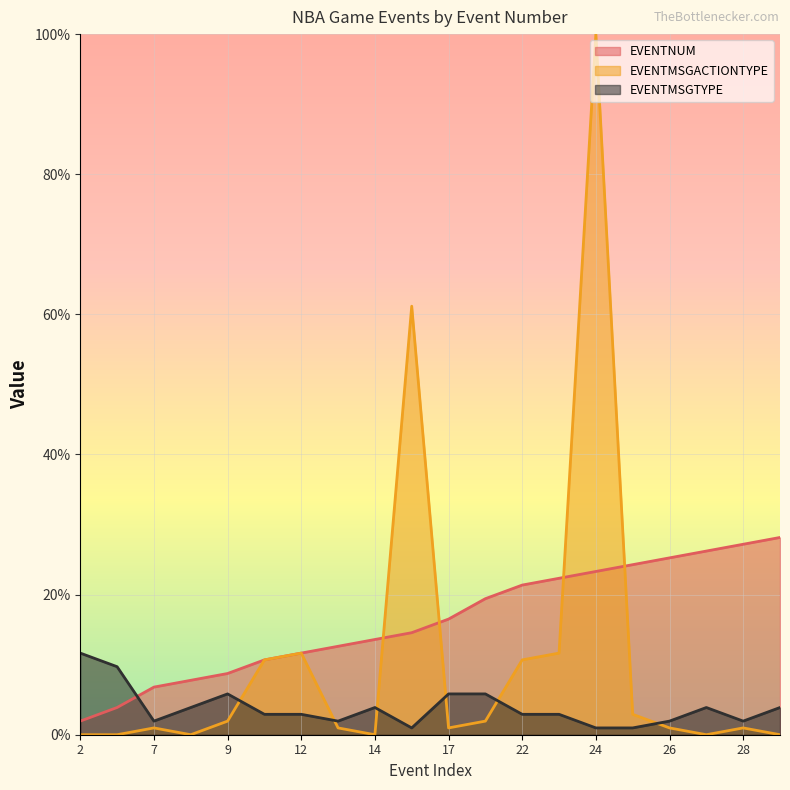

Which series has the largest total across all categories?

EVENTNUM